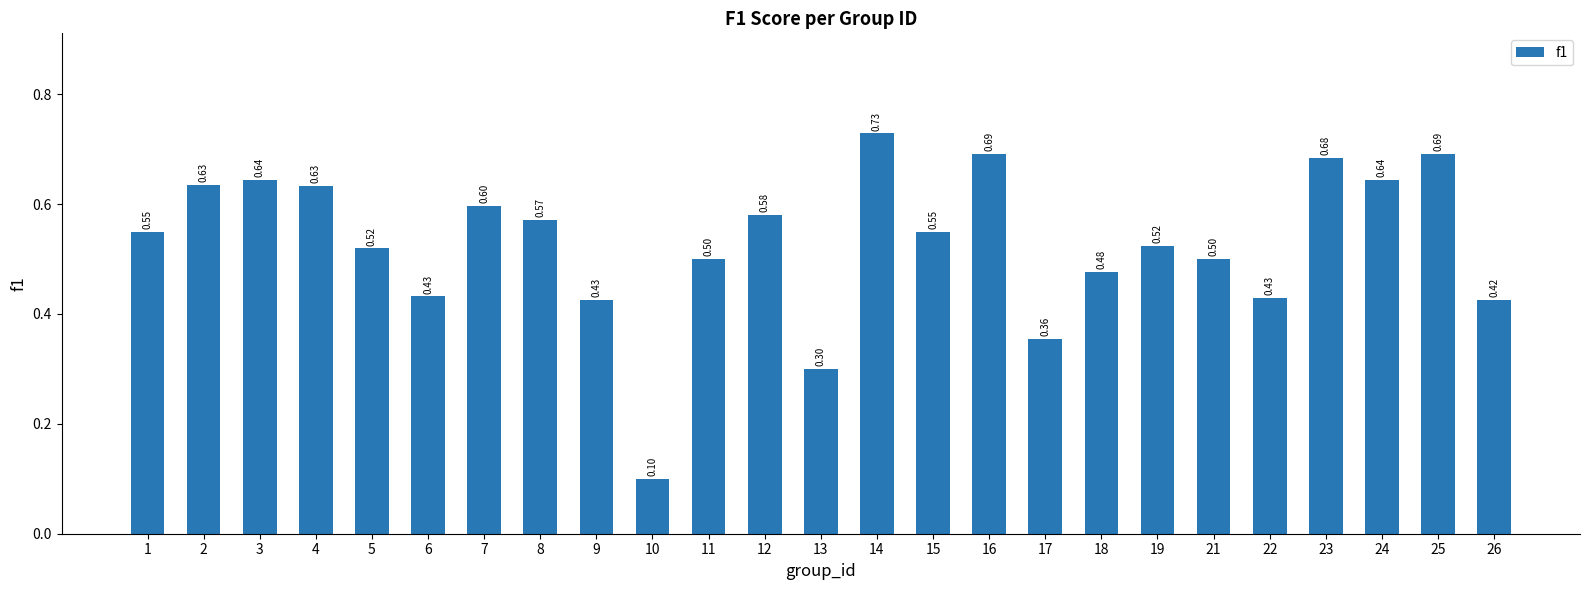

What is the change in value from 3 to 10?

-0.5